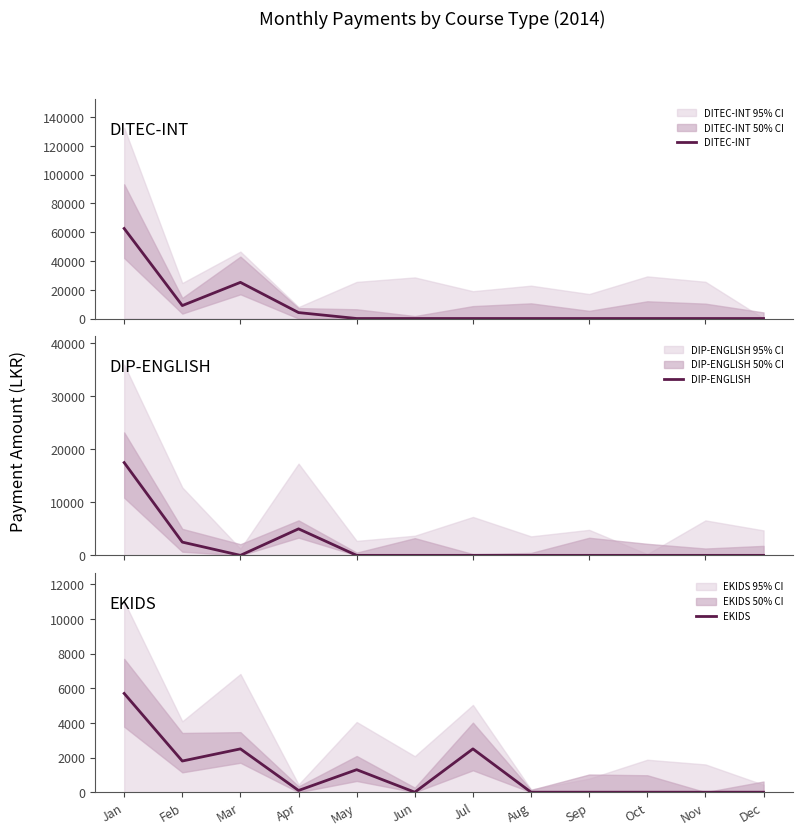

What is the average value of the DITEC-INT series?

8402